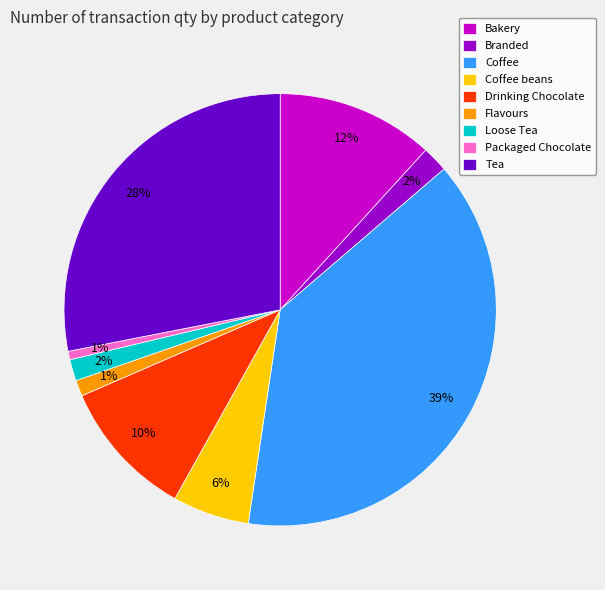

Does any single category account for the majority?

No